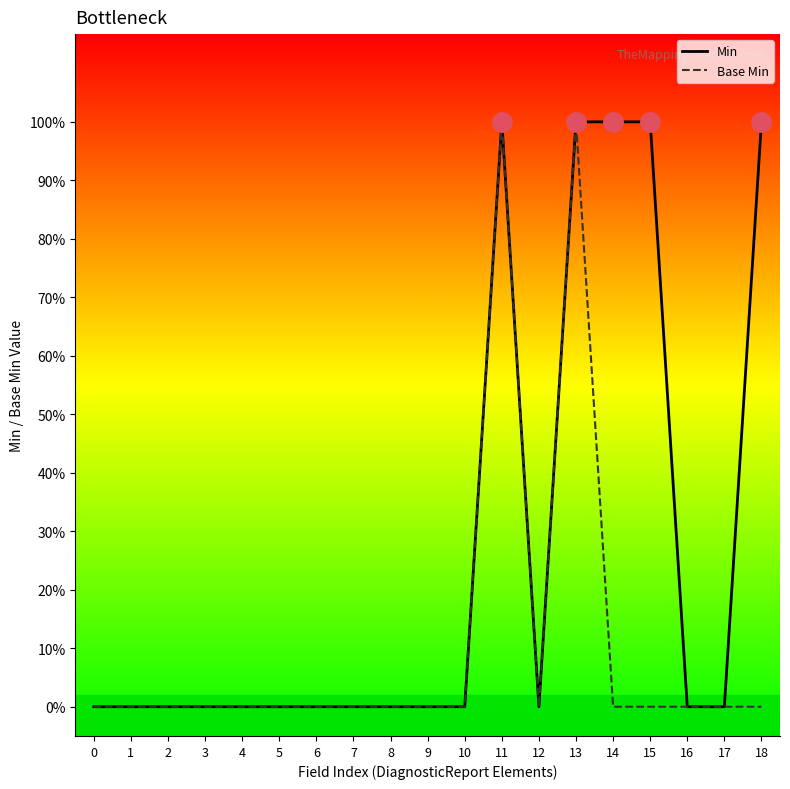

How many values in Base Min are above zero?

2